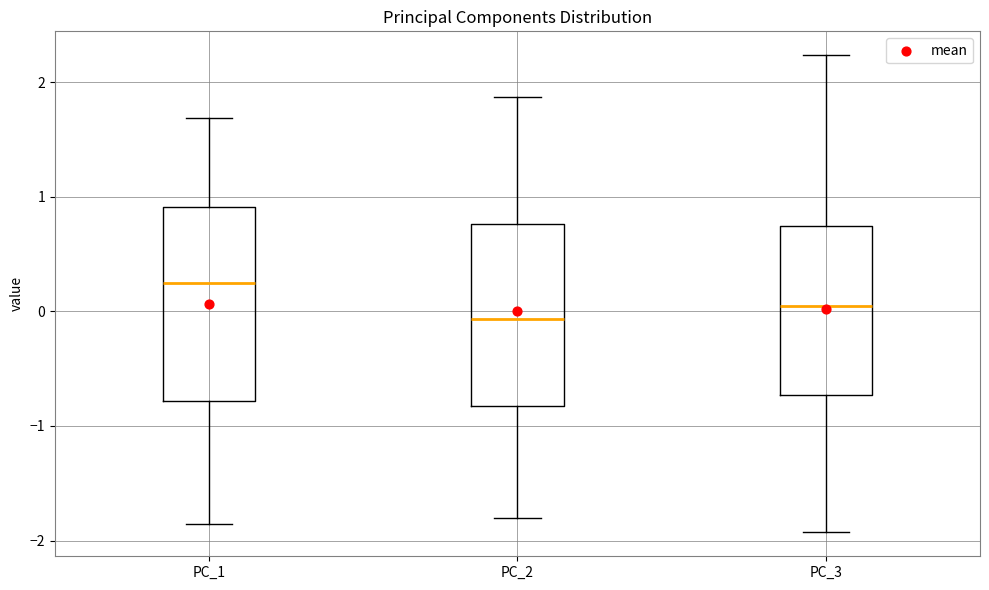

Which box's median line is the lowest?

PC_2